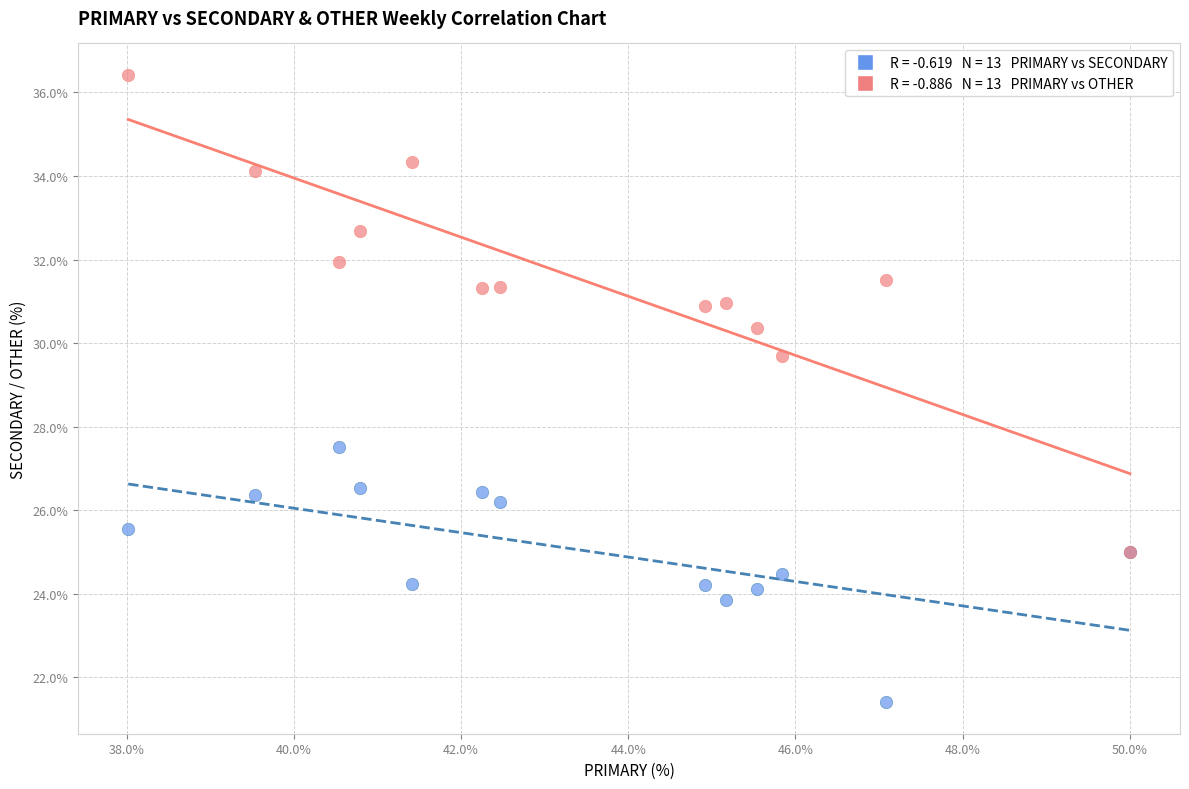

Across all series, what Y value is closest to 28?

27.5